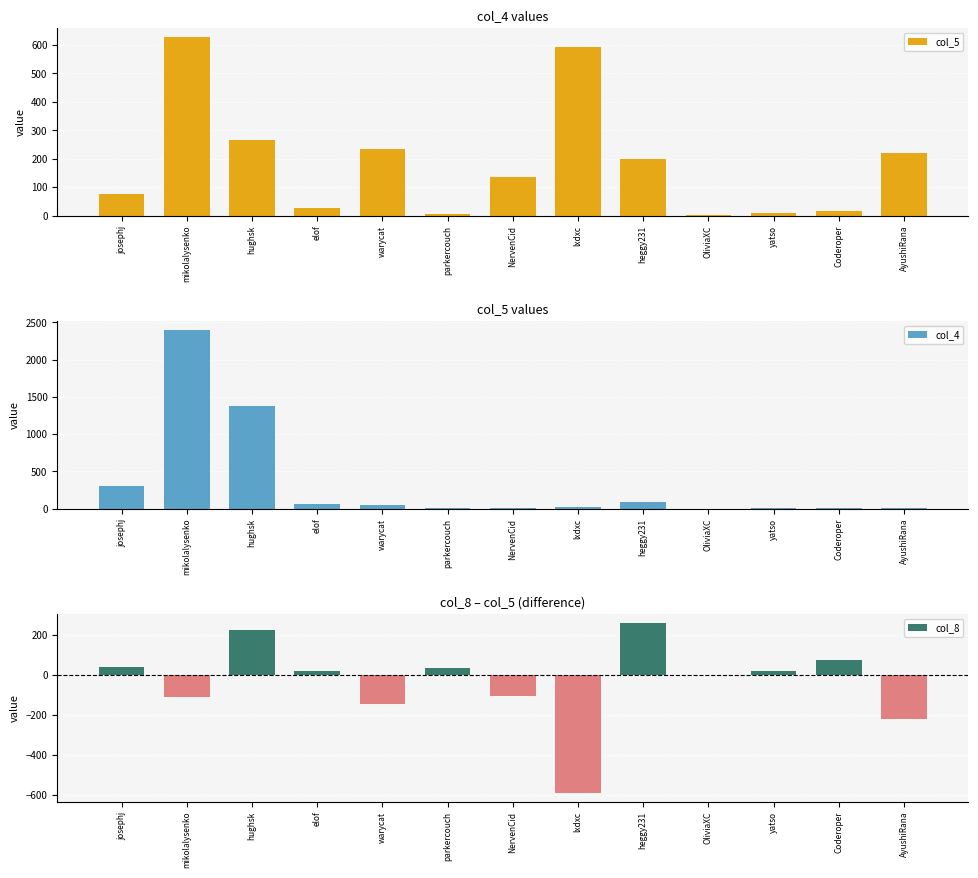

Which has a higher value, Coderoper or heggy231?

heggy231